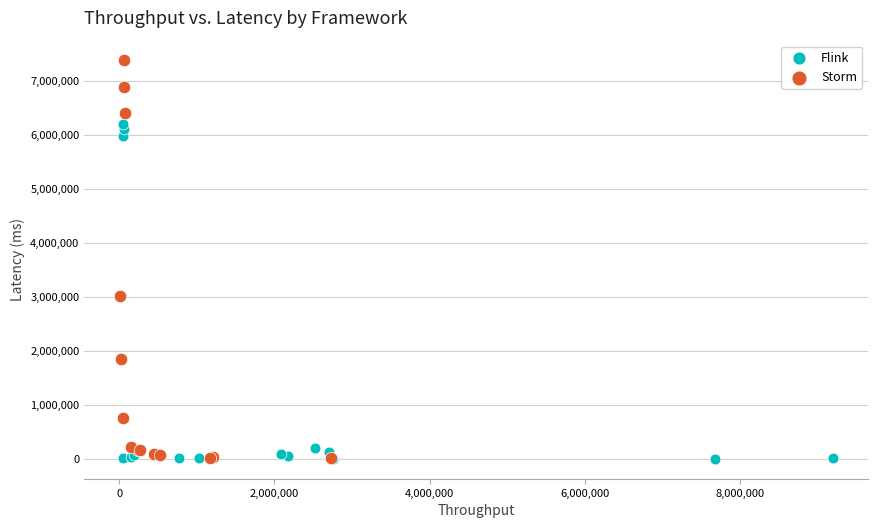

Which series reaches the maximum Y coordinate?

Storm